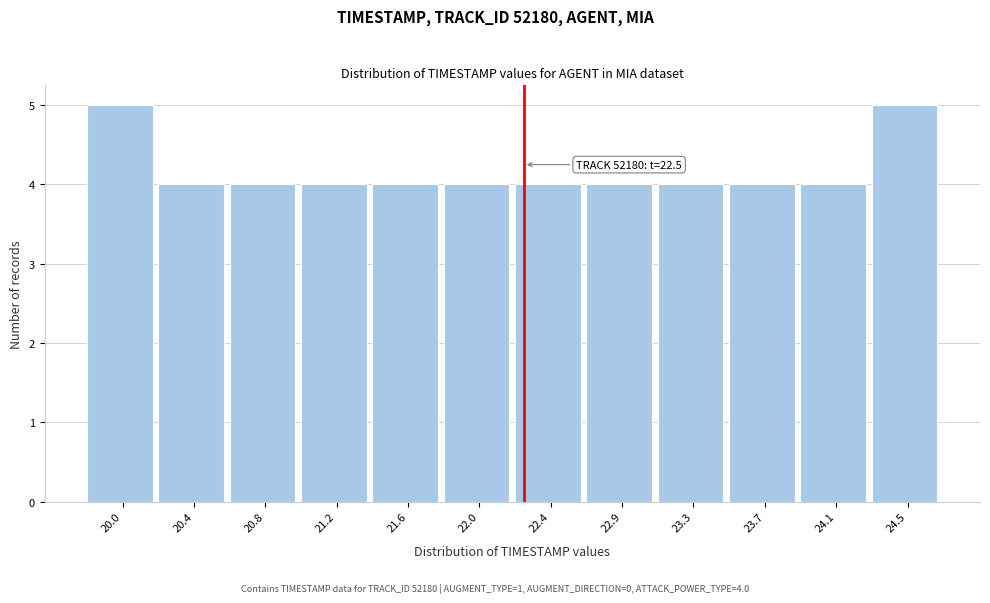

Reading left to right, what are all the values shown in this chart?

20.0=5	20.4=4	20.8=4	21.2=4	21.6=4	22.0=4	22.4=4	22.9=4	23.3=4	23.7=4	24.1=4	24.5=5